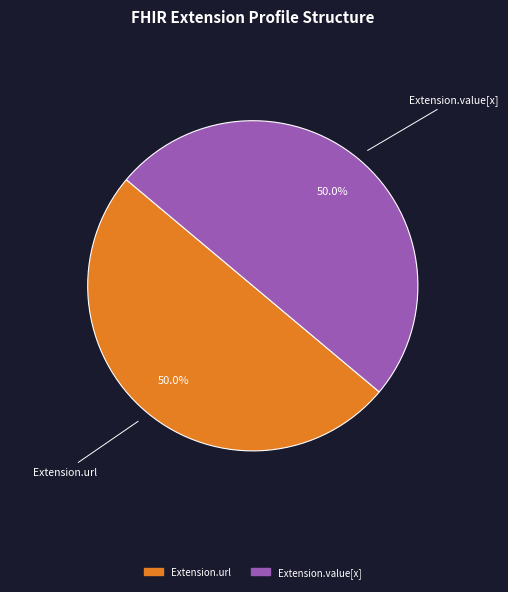

How many slices are in this pie chart?

2